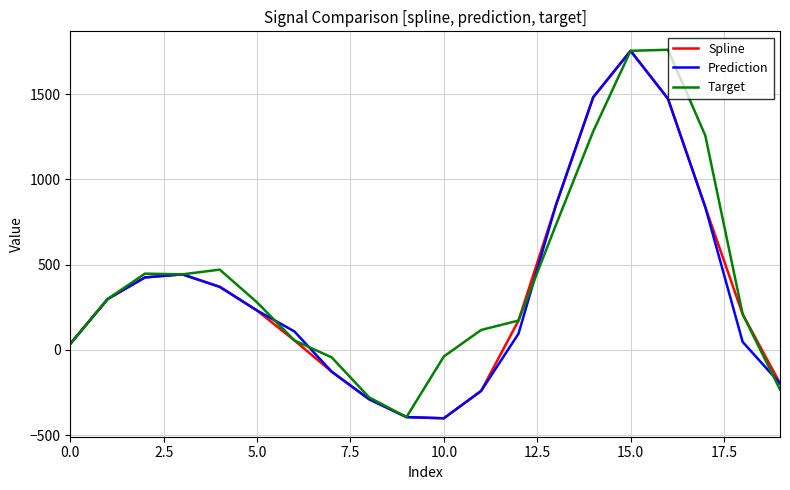

What is the highest value of the Prediction series?

1754.0